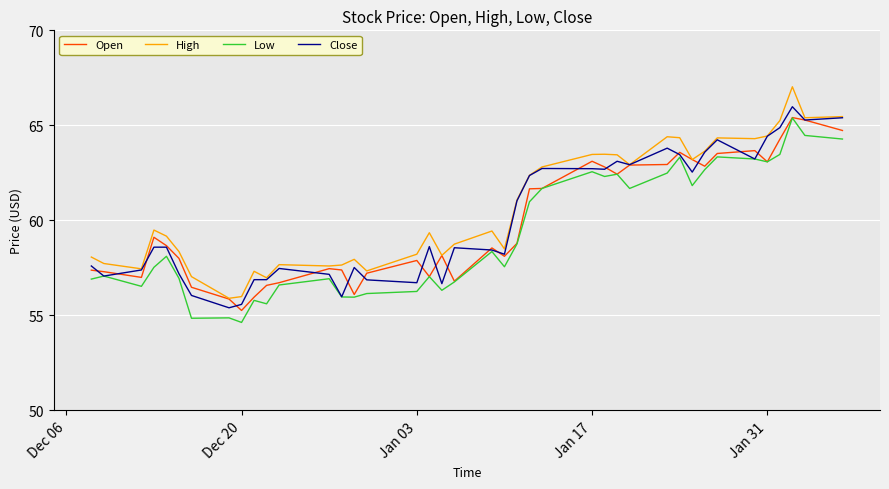

True or false: High and Low intersect in this chart.

False